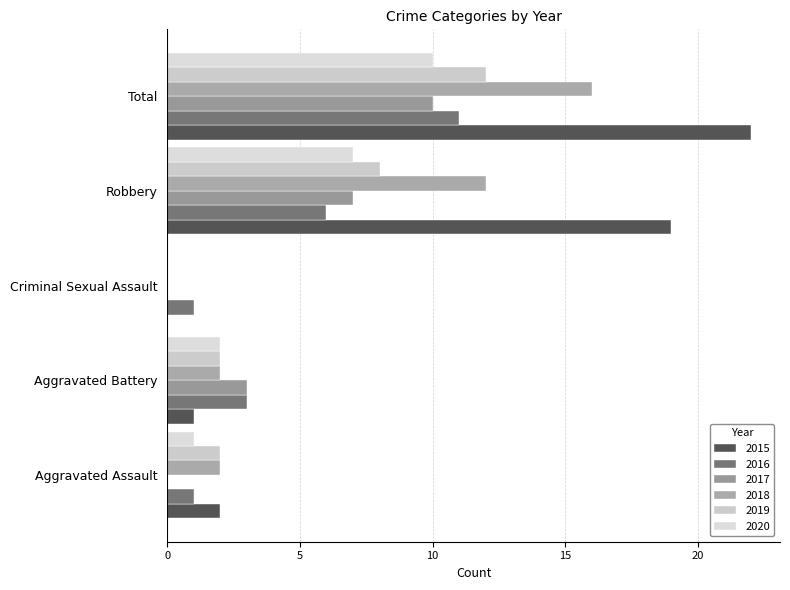

Reading left to right, what are all the values shown in this chart?

2015: Aggravated Assault=2	Aggravated Battery=1	Criminal Sexual Assault=0	Robbery=19	Total=22
2016: Aggravated Assault=1	Aggravated Battery=3	Criminal Sexual Assault=1	Robbery=6	Total=11
2017: Aggravated Assault=0	Aggravated Battery=3	Criminal Sexual Assault=0	Robbery=7	Total=10
2018: Aggravated Assault=2	Aggravated Battery=2	Criminal Sexual Assault=0	Robbery=12	Total=16
2019: Aggravated Assault=2	Aggravated Battery=2	Criminal Sexual Assault=0	Robbery=8	Total=12
2020: Aggravated Assault=1	Aggravated Battery=2	Criminal Sexual Assault=0	Robbery=7	Total=10